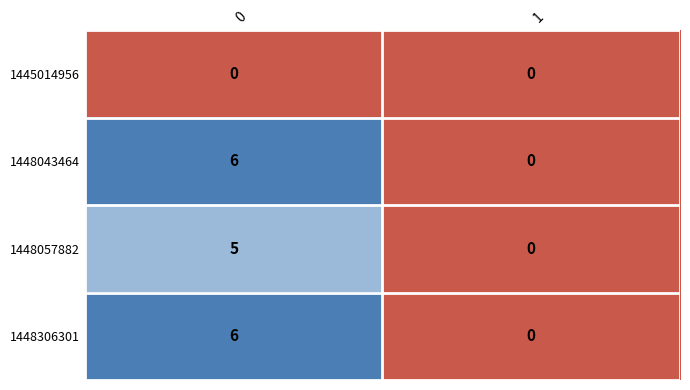

What is the total value across all series at 0?

17